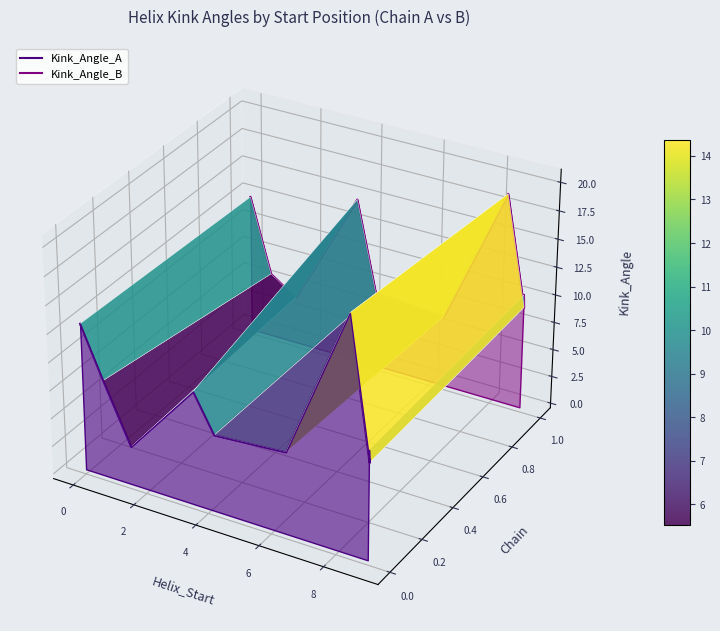

How many data points does each series have?

9